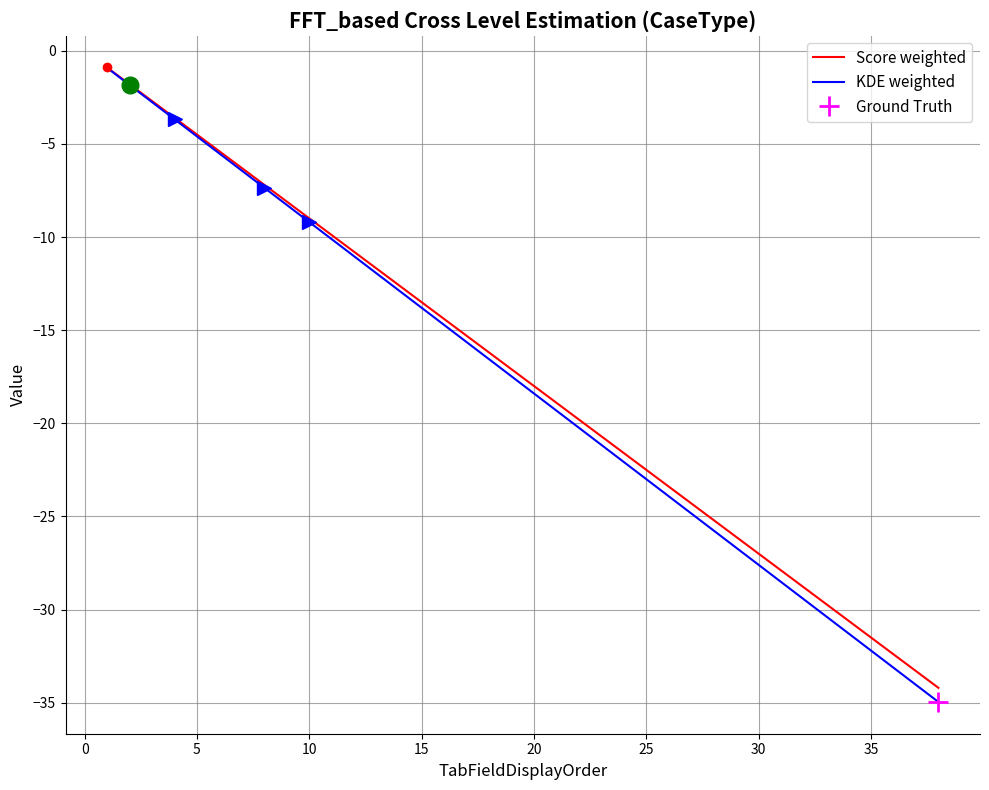

What is the maximum value shown in the chart?

-0.9